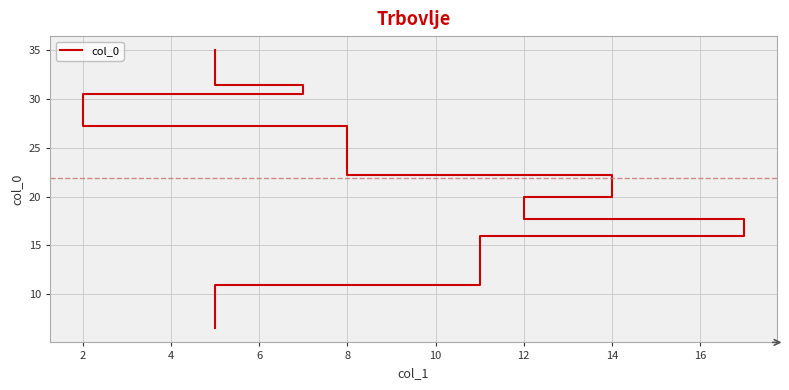

The value at 15 is 6.5. True or false?

False